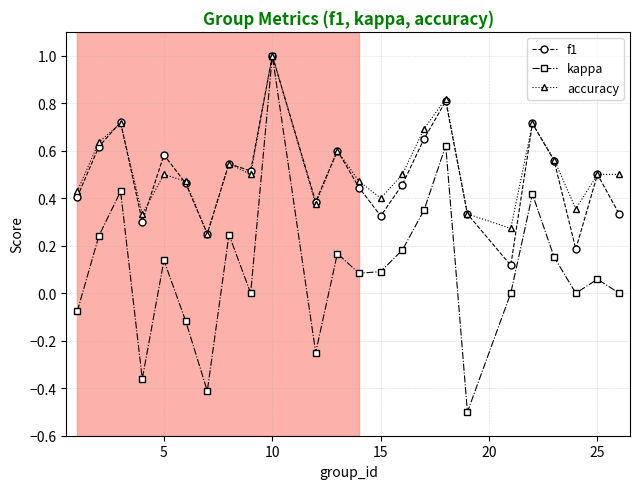

True or false: f1 has more than 0 points higher than both neighbors.

True